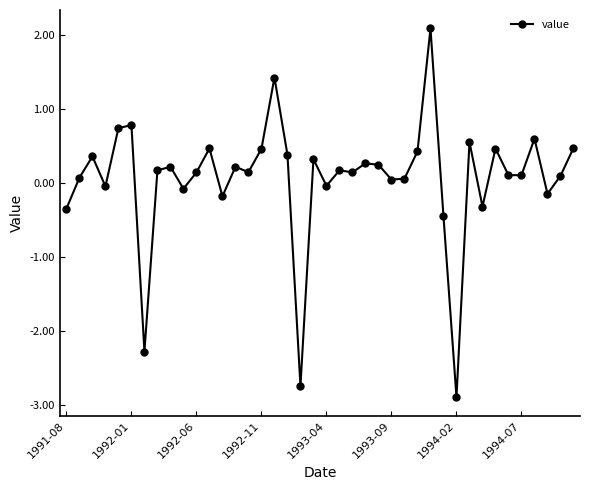

What is the value of the 33rd point from the left?

-0.3